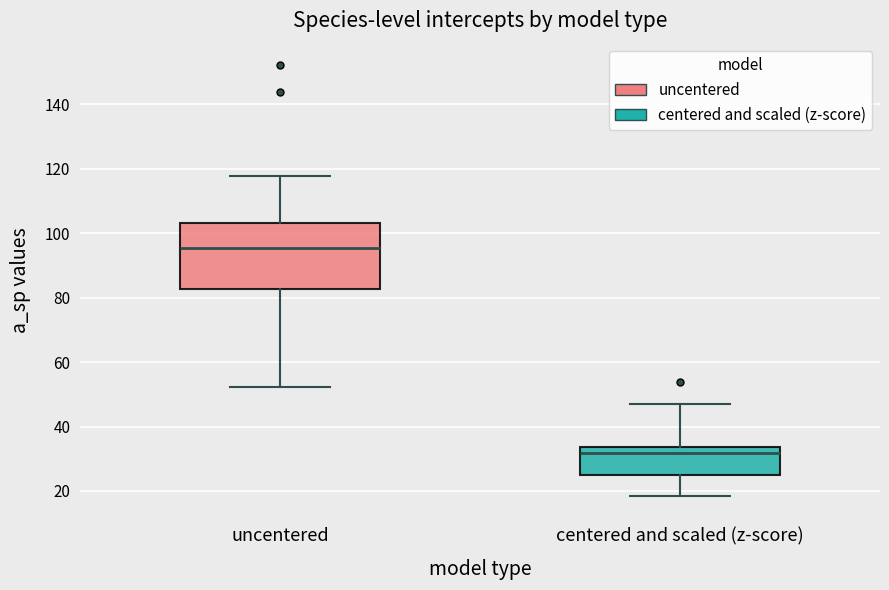

Which box has the lowest median line?

centered and scaled (z-score)